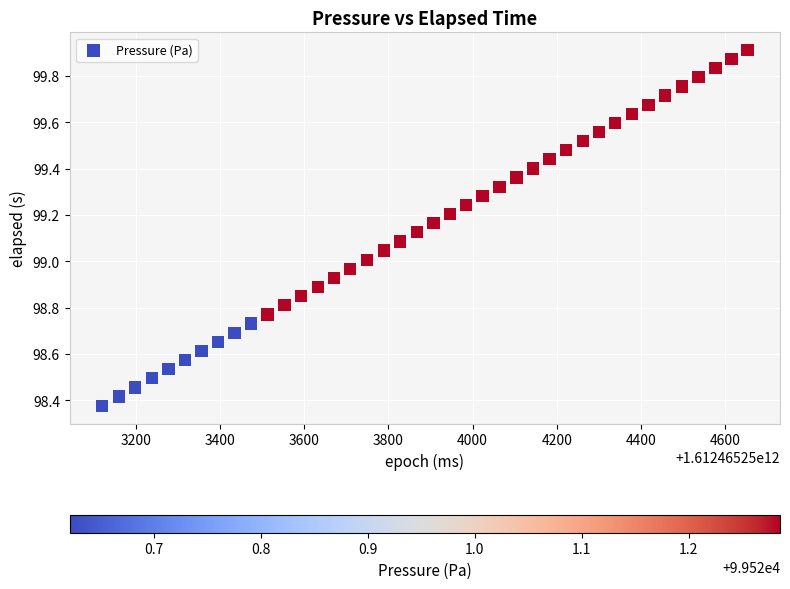

What is the range of Y values (max minus min)?

1.5